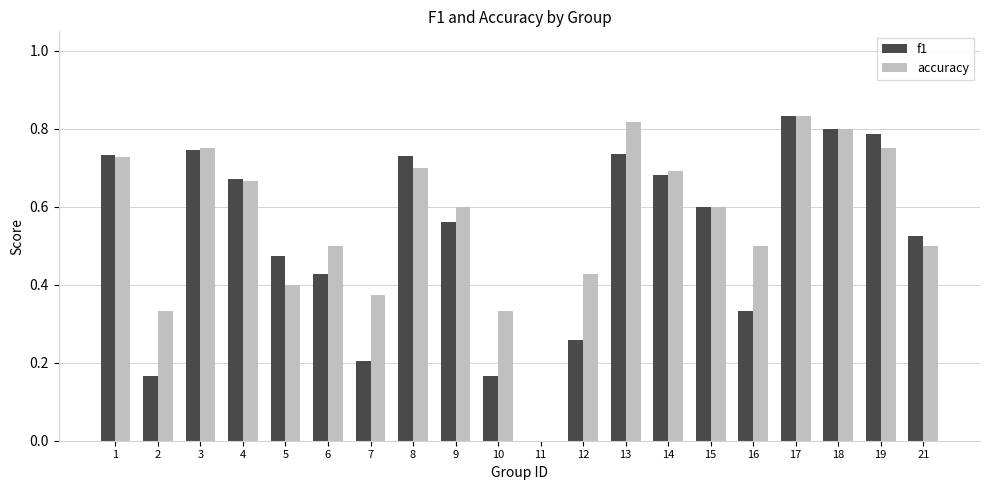

Is the value of f1 at 5 greater than the value of accuracy at 2?

Yes